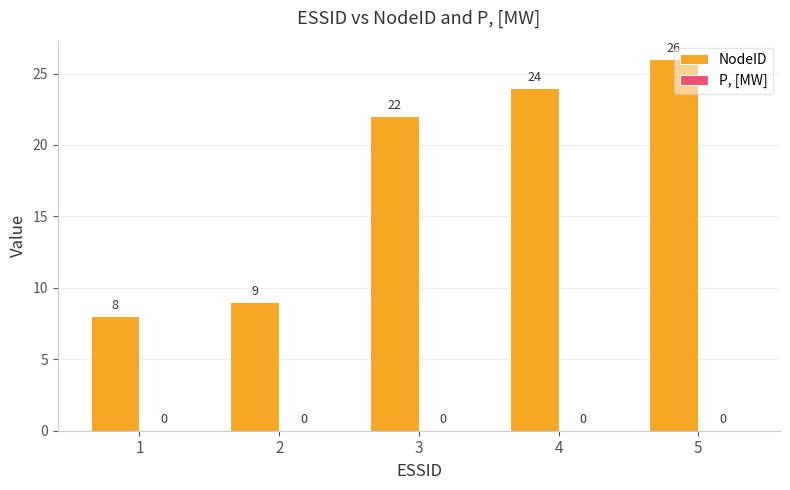

Reading right to left, transcribe all the data shown in this chart.

5=26	4=24	3=22	2=9	1=8